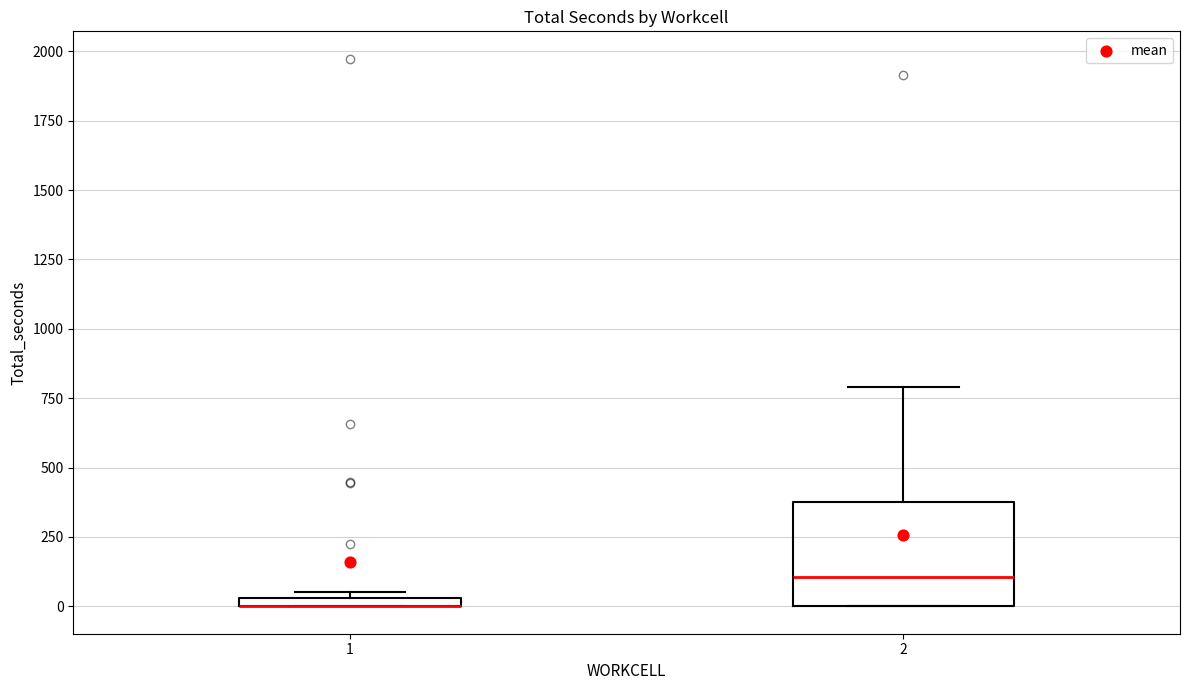

Which box is the tallest, from its lower edge to its upper edge?

2